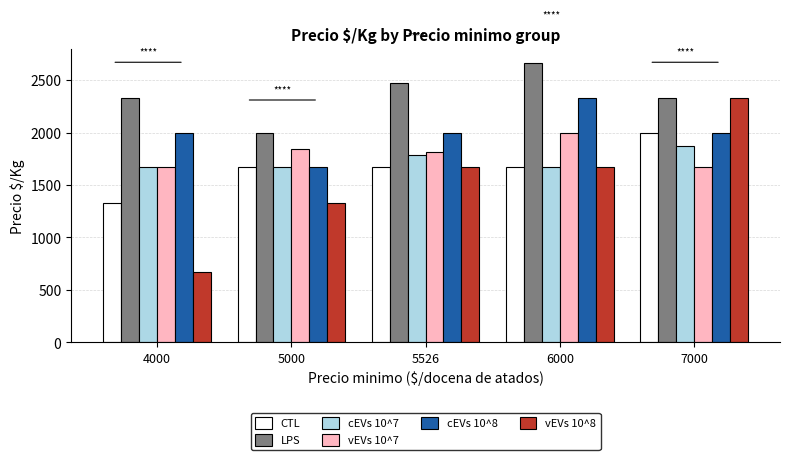

What is the value of the CTL bar at the 1st from the left?

1333